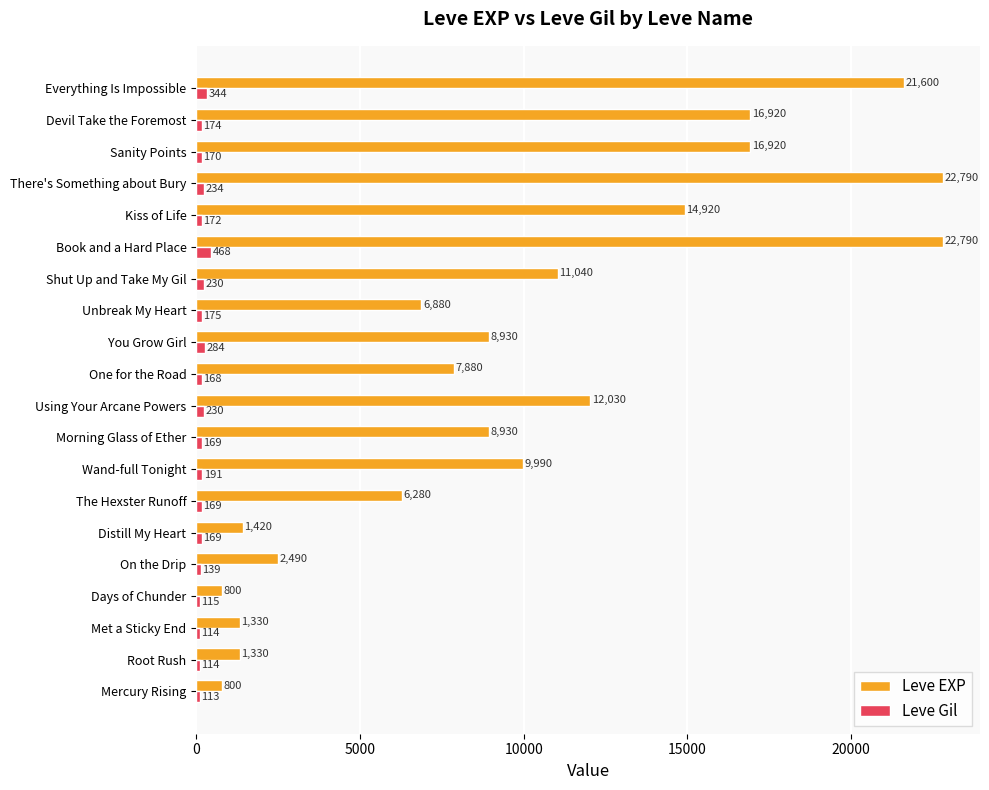

Which series changed the most between Mercury Rising and You Grow Girl?

Leve EXP